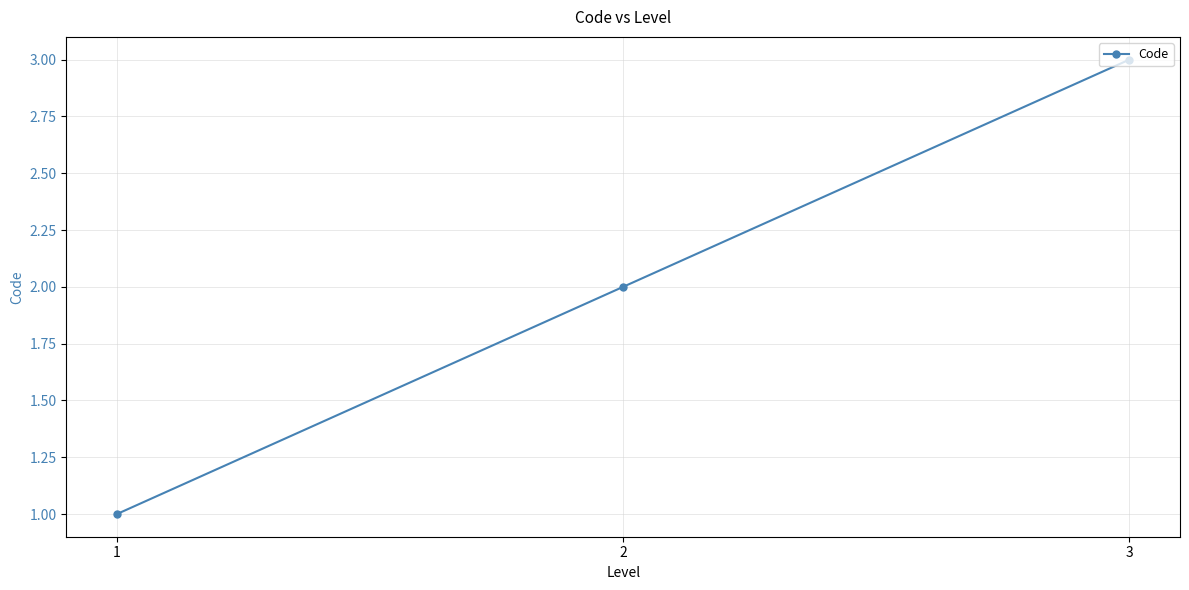

What value does the data have at 2?

2